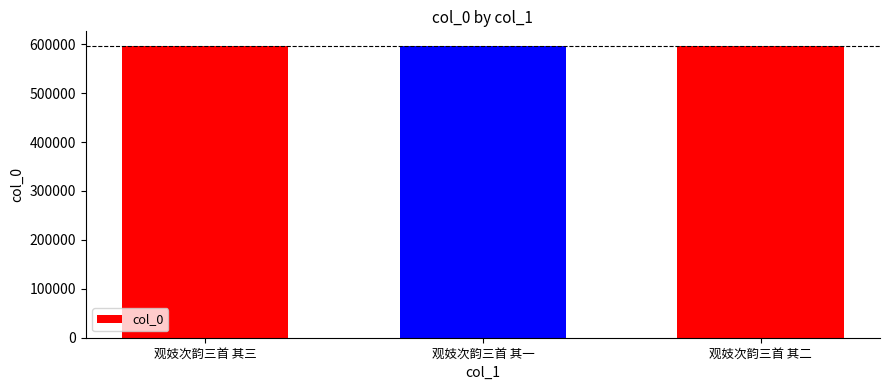

What is the value of the 2nd bar from the left?

596426